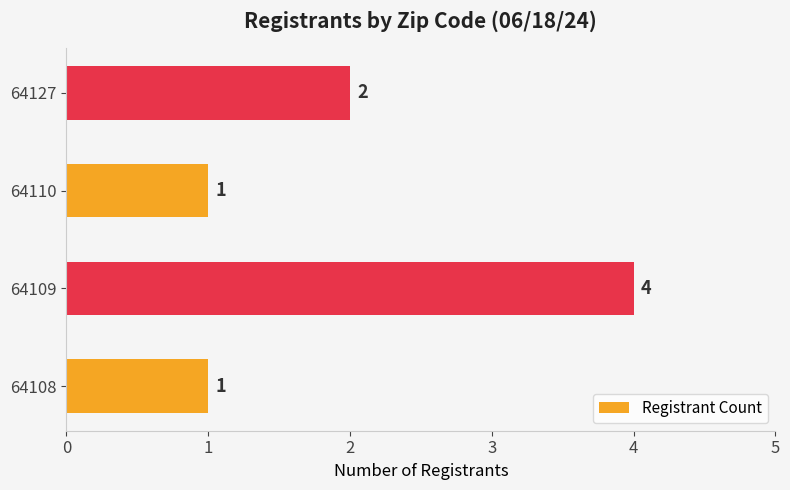

What is the ratio of the value at 64127 to the value at 64110?

2.0